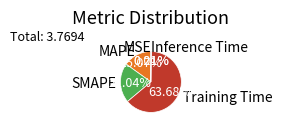

Which category accounts for the majority?

Training Time